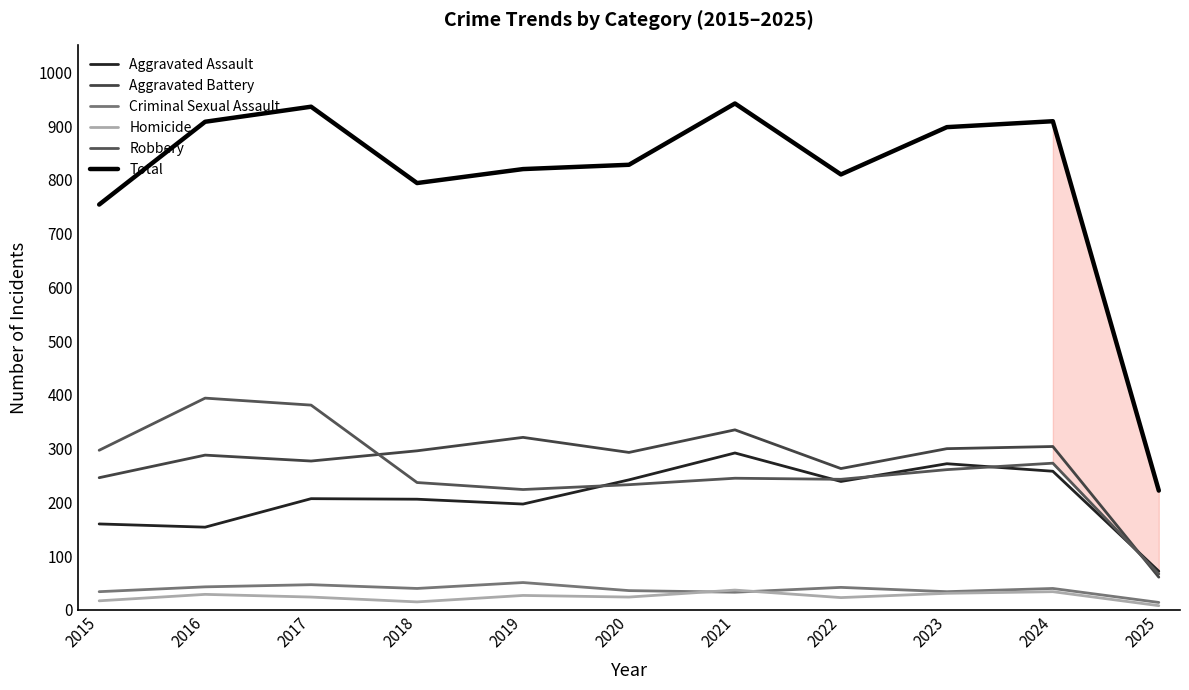

Reading right to left, transcribe all the data shown in this chart.

Aggravated Assault: 72	258	272	239	292	242	197	206	207	154	160
Aggravated Battery: 61	304	300	263	335	293	321	296	277	288	246
Criminal Sexual Assault: 14	40	34	42	33	36	51	40	47	43	34
Homicide: 8	34	31	23	37	24	27	15	24	29	17
Robbery: 67	273	261	243	245	233	224	237	381	394	297
Total: 222	909	898	810	942	828	820	794	936	908	754